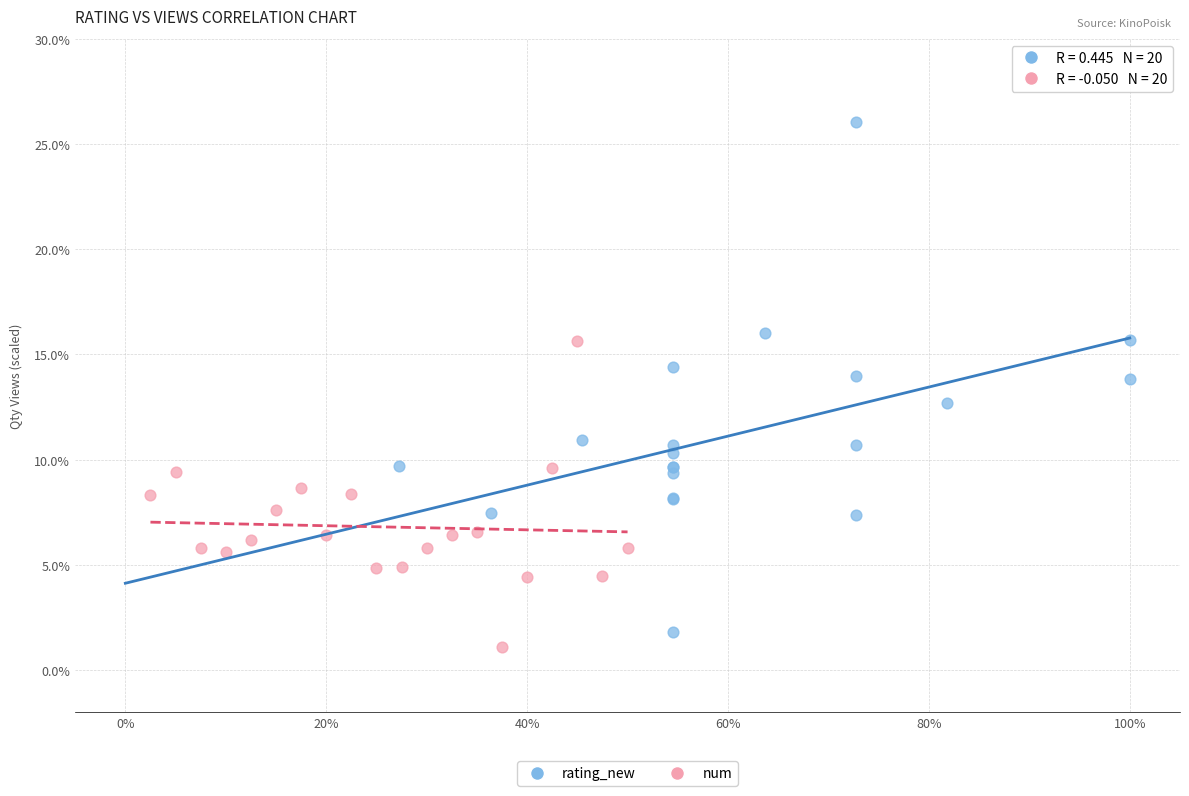

Which series reaches the minimum Y coordinate?

num